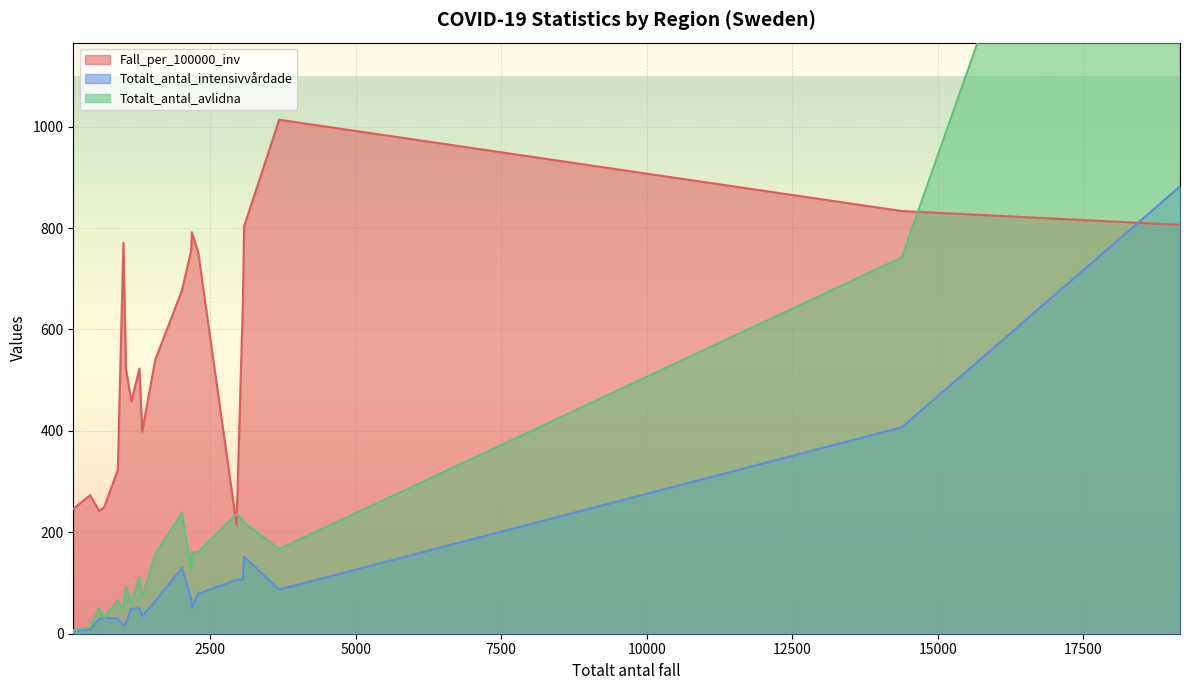

In Totalt_antal_intensivvårdade, how many points are lower than both neighbors (excluding endpoints)?

4